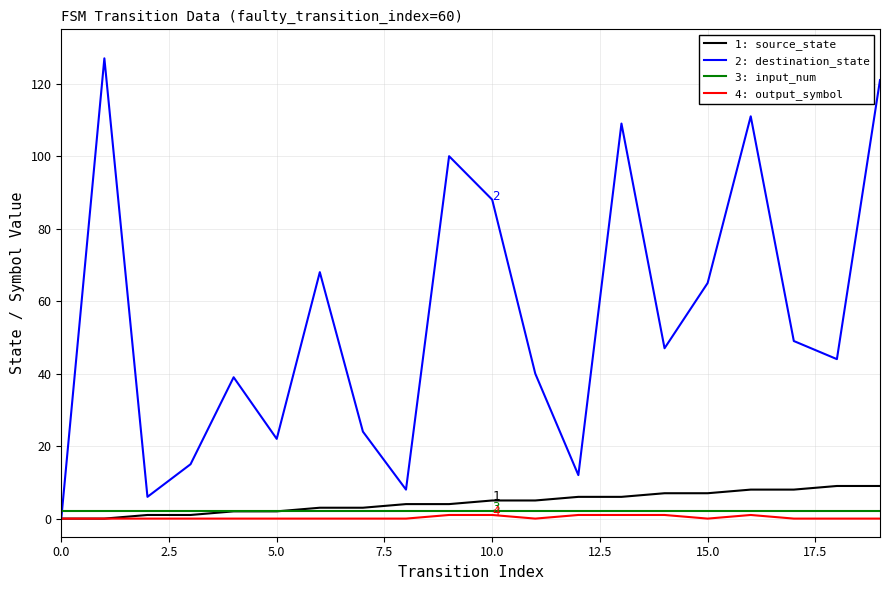

Which series has the largest range (max minus min)?

2: destination_state